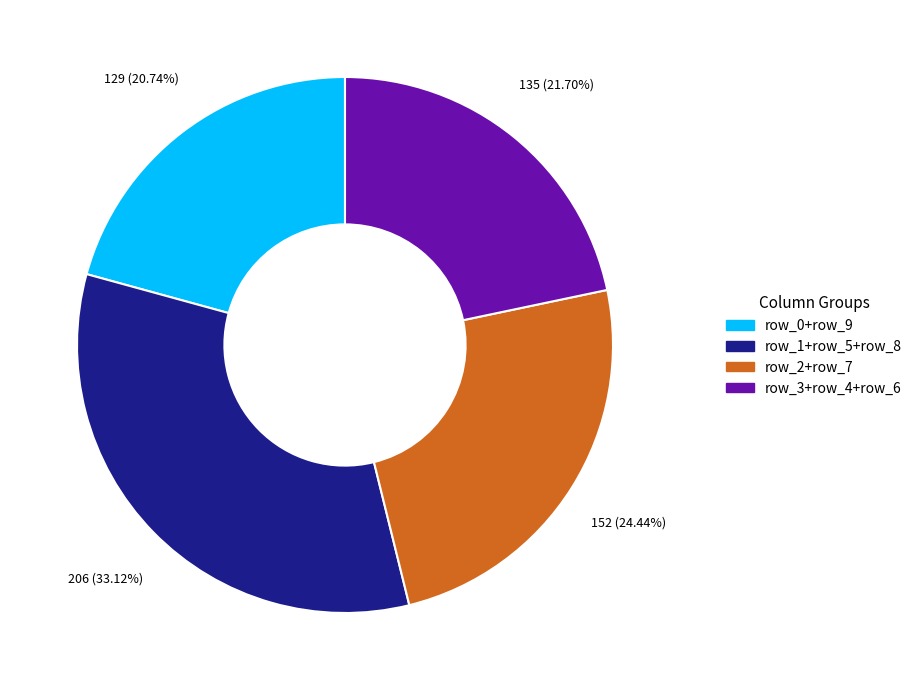

Is the sum of row_3+row_4+row_6 and row_2+row_7 greater than half?

No